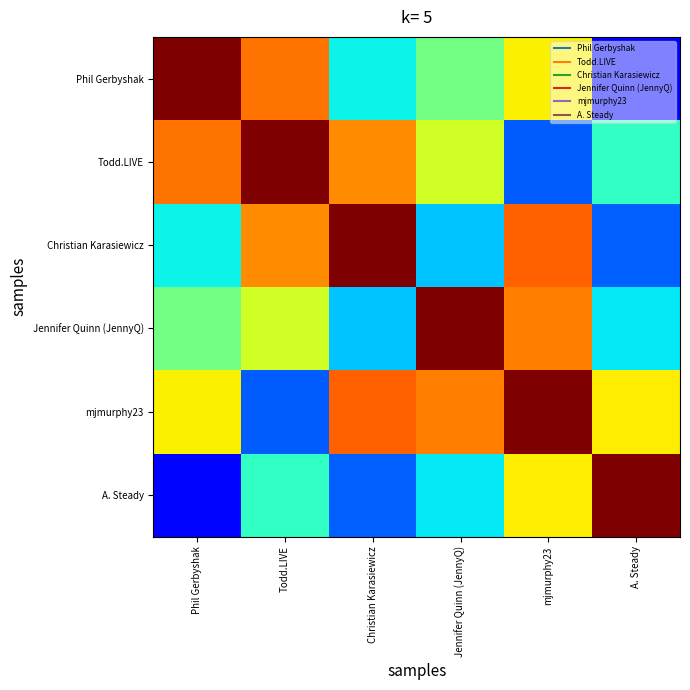

Reading left to right, what are all the values shown in this chart?

Phil Gerbyshak: Phil Gerbyshak=671.0	Todd.LIVE=528.3	Christian Karasiewicz=244.5	Jennifer Quinn (JennyQ)=327.9	mjmurphy23=439.5	A. Steady=87.2
Todd.LIVE: Phil Gerbyshak=528.3	Todd.LIVE=671.0	Christian Karasiewicz=509.7	Jennifer Quinn (JennyQ)=404.8	mjmurphy23=145.7	A. Steady=276.9
Christian Karasiewicz: Phil Gerbyshak=244.5	Todd.LIVE=509.7	Christian Karasiewicz=671.0	Jennifer Quinn (JennyQ)=213.7	mjmurphy23=541.5	A. Steady=147.1
Jennifer Quinn (JennyQ): Phil Gerbyshak=327.9	Todd.LIVE=404.8	Christian Karasiewicz=213.7	Jennifer Quinn (JennyQ)=671.0	mjmurphy23=519.6	A. Steady=237.3
mjmurphy23: Phil Gerbyshak=439.5	Todd.LIVE=145.7	Christian Karasiewicz=541.5	Jennifer Quinn (JennyQ)=519.6	mjmurphy23=671.0	A. Steady=441.3
A. Steady: Phil Gerbyshak=87.2	Todd.LIVE=276.9	Christian Karasiewicz=147.1	Jennifer Quinn (JennyQ)=237.3	mjmurphy23=441.3	A. Steady=671.0